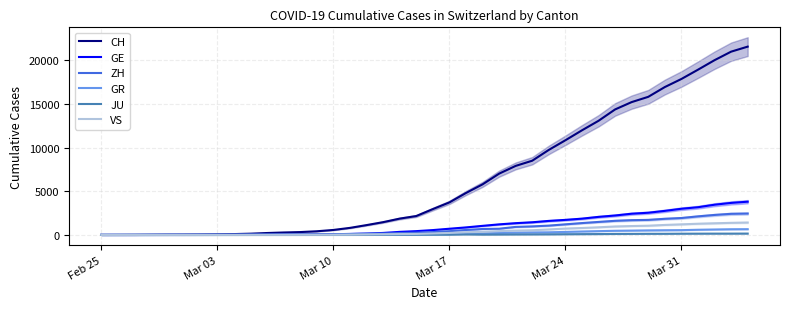

What is the highest value of the GR series?

657